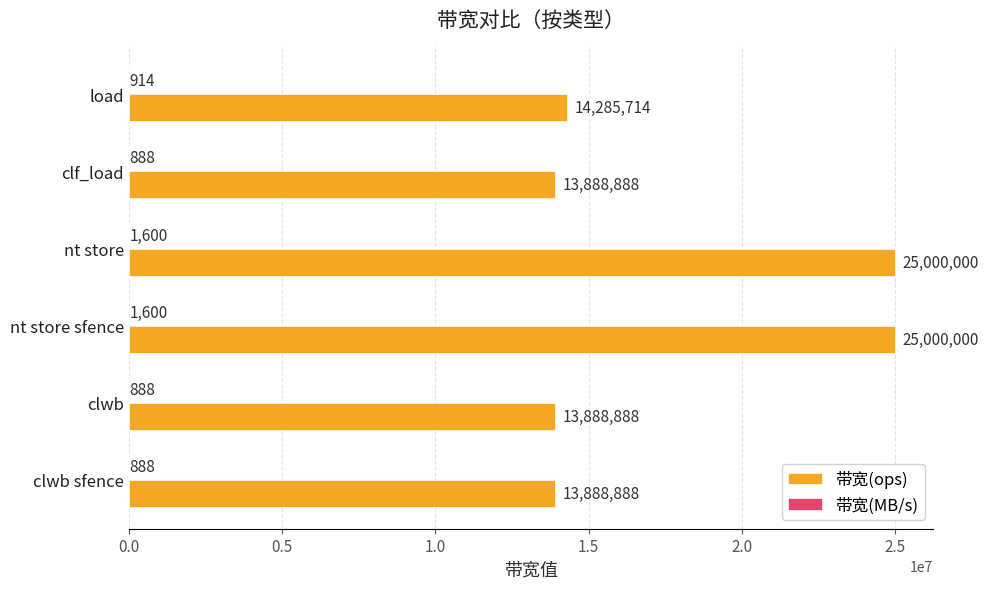

True or false: 带宽(ops) has a value of 24277682 at clwb.

False